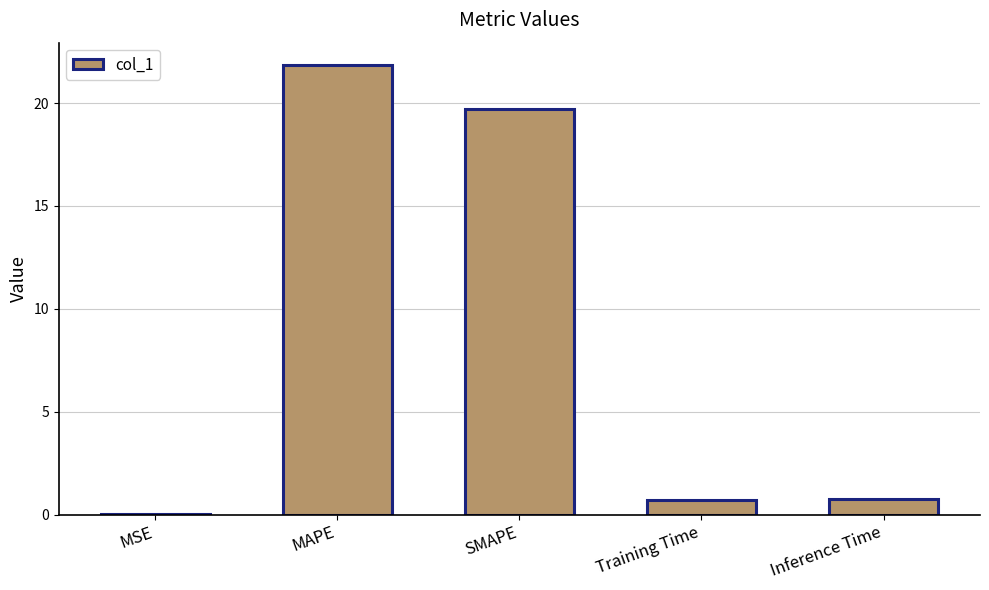

The chart shows a value of 13.4 at MAPE. True or false?

False